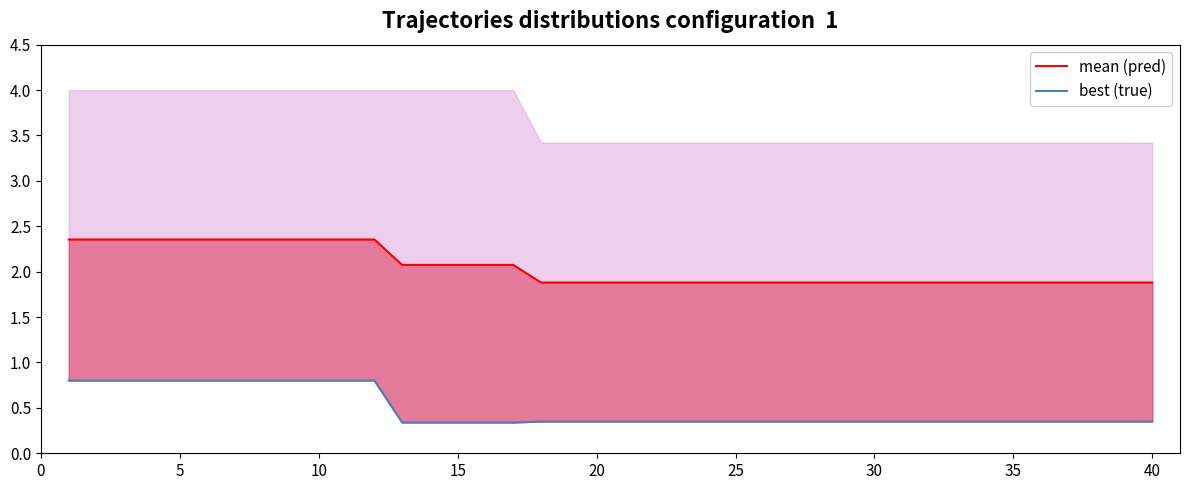

How many lines are shown in the chart?

2